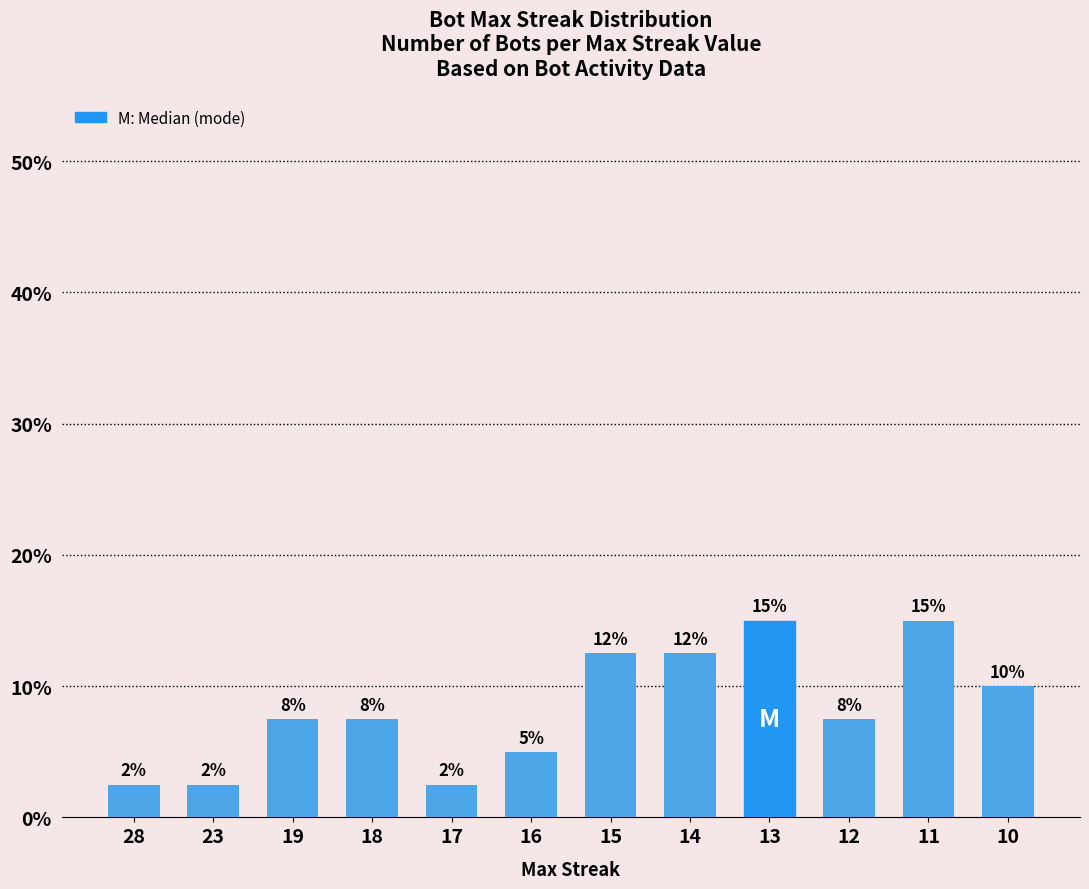

True or false: the data shows 22.8 at 13.

False